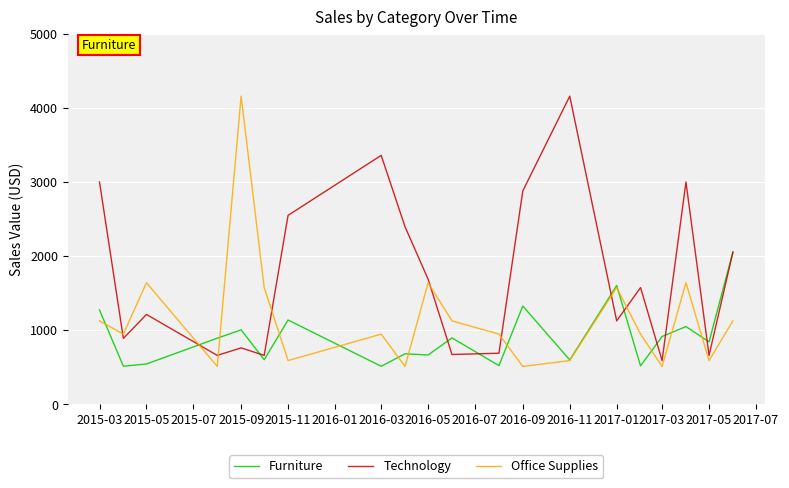

Which series has the largest total across all categories?

Technology